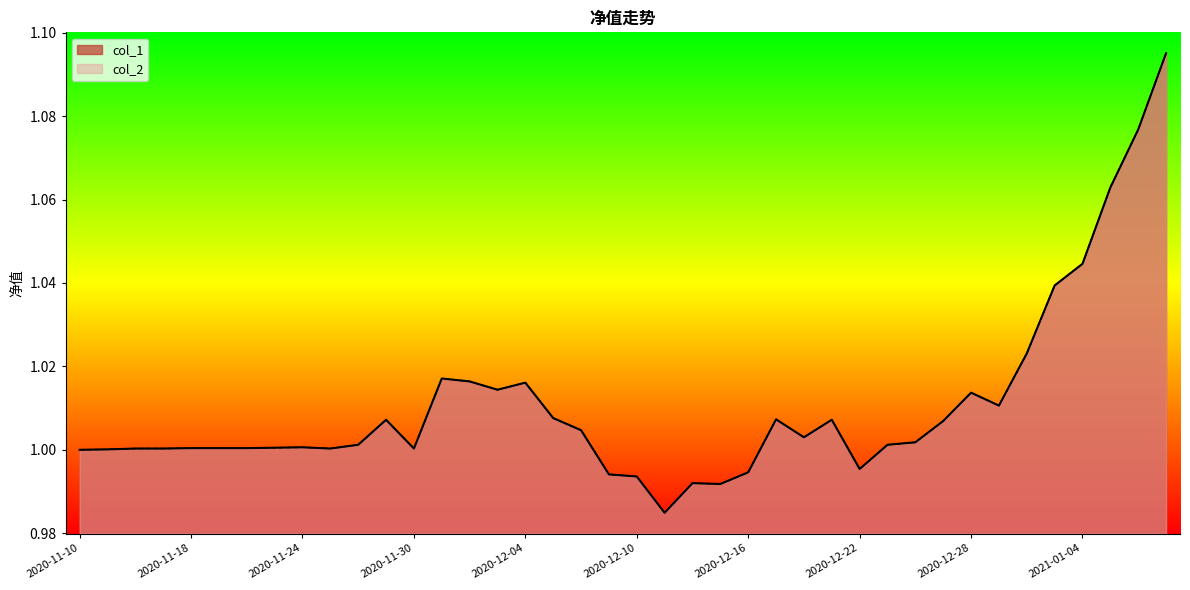

Does the chart have visible grid lines?

No